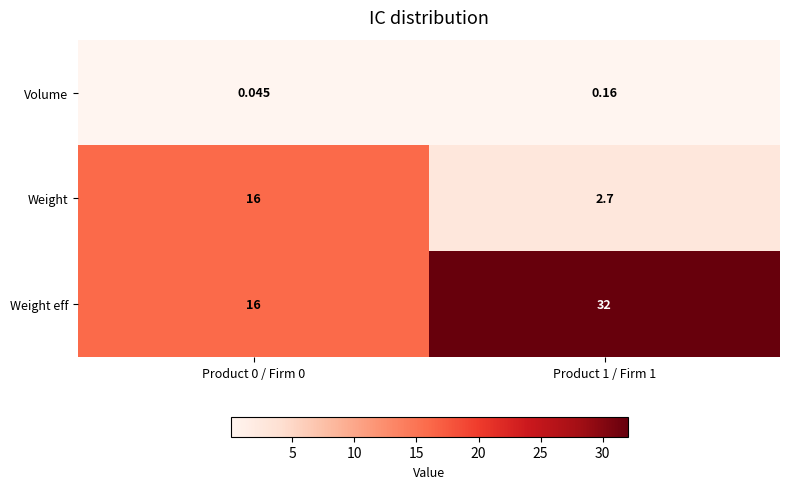

List the series in order of their peak value, highest first.

Weight eff, Weight, Volume